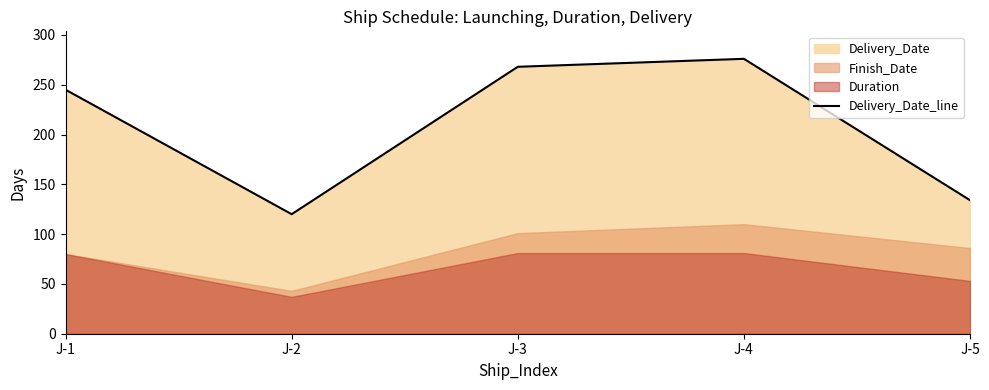

Reading left to right, transcribe all the data shown in this chart.

J-1=245	J-2=120	J-3=268	J-4=276	J-5=134